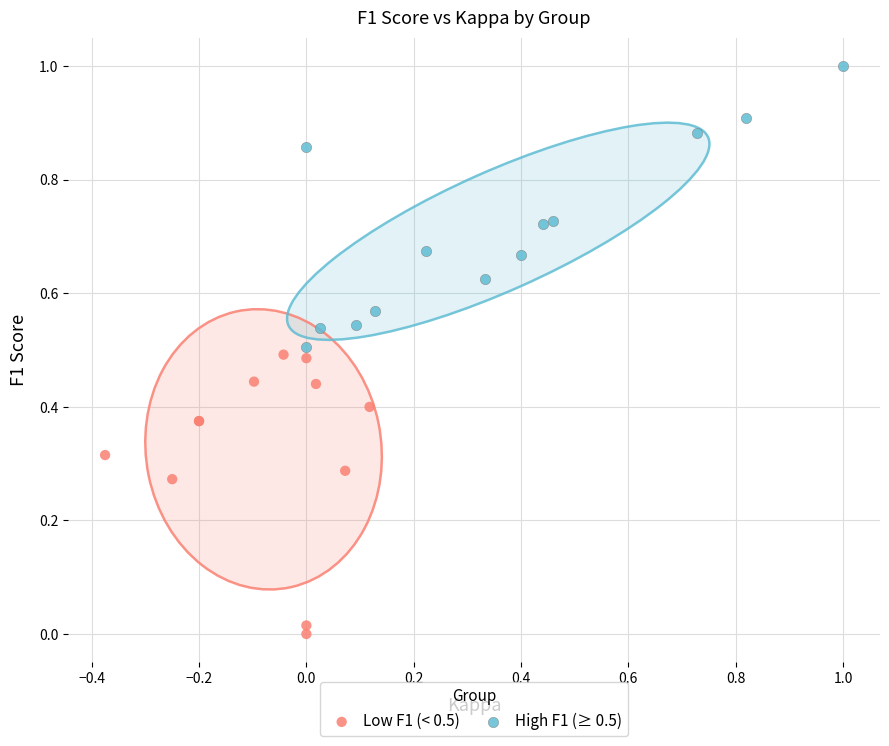

Which series contains the highest Y value?

High F1 (≥ 0.5)